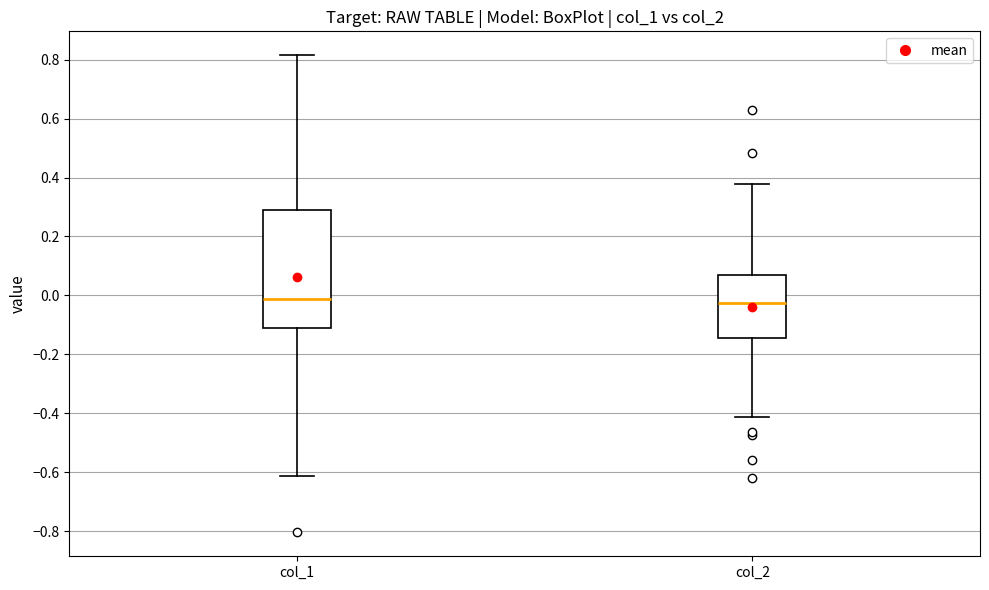

Reading left to right, read every box against the y-axis: the position of its median line, the range the box covers, and the ends of its whiskers. The values are not printed on the chart, so give them approximately, as read against the axis.

col_1: median -0.02, box -0.10 to 0.28, whiskers -0.62 to 0.82
col_2: median -0.02, box -0.14 to 0.06, whiskers -0.42 to 0.38